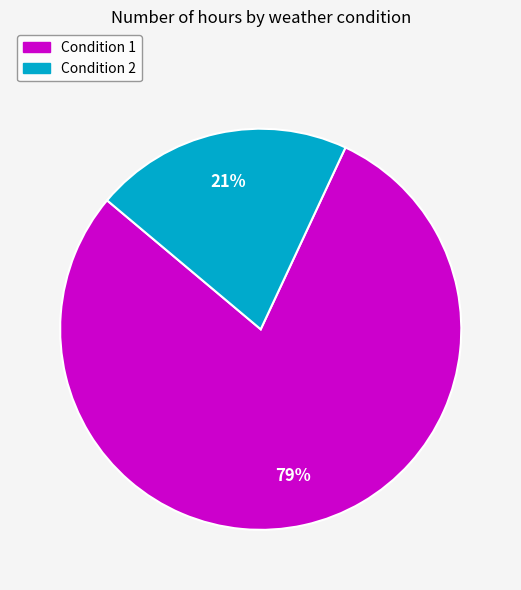

Approximately how many times larger is the value at Condition 1 compared to Condition 2?

3.8